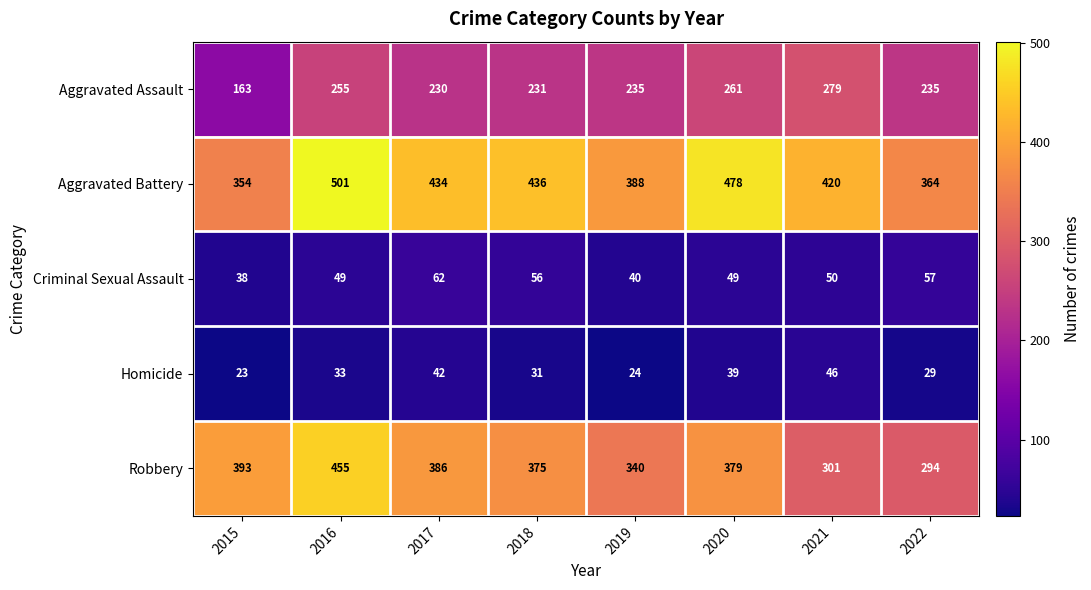

Which series has the widest spread of values?

Robbery